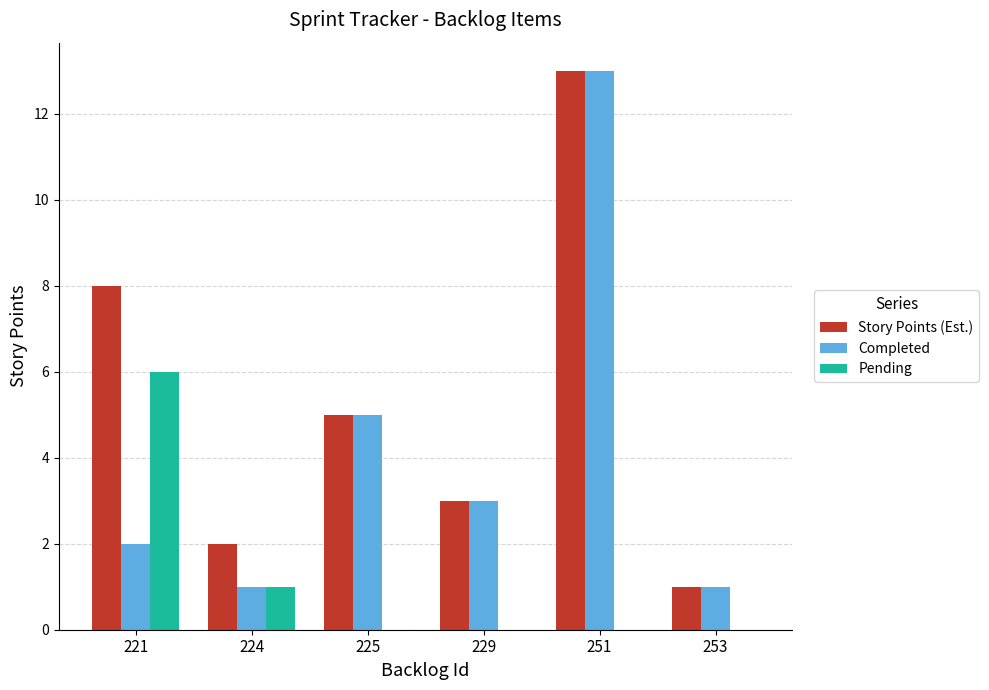

Is the value of Pending at 251 greater than the value of Story Points (Est.) at 251?

No